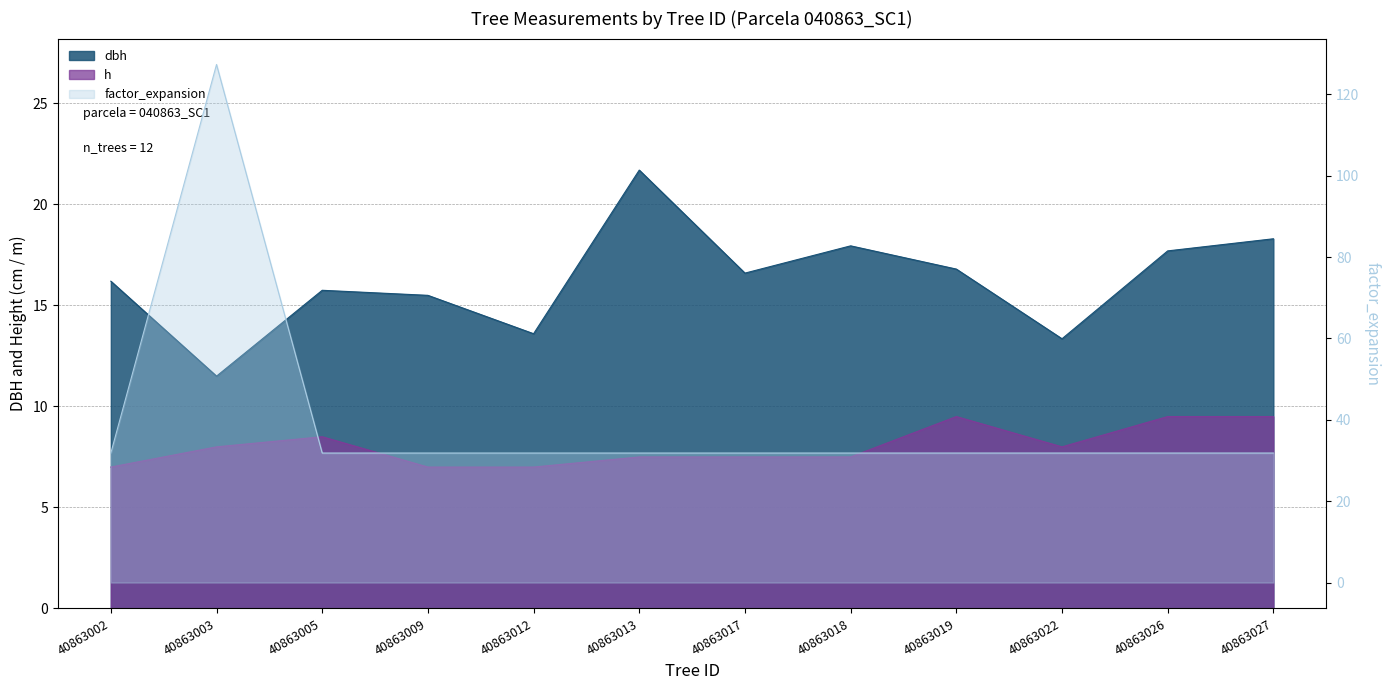

At which label does factor_expansion reach its minimum?

40863002